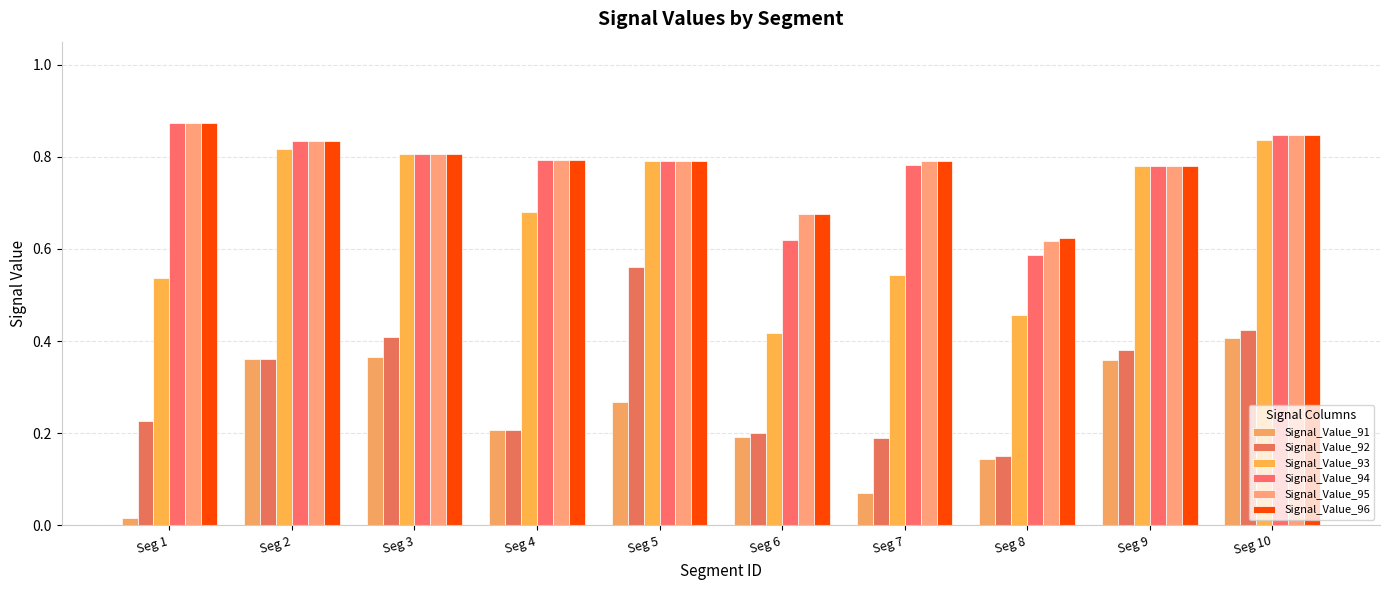

Rank the series by their maximum value, from highest to lowest.

Signal_Value_94, Signal_Value_95, Signal_Value_96, Signal_Value_93, Signal_Value_92, Signal_Value_91